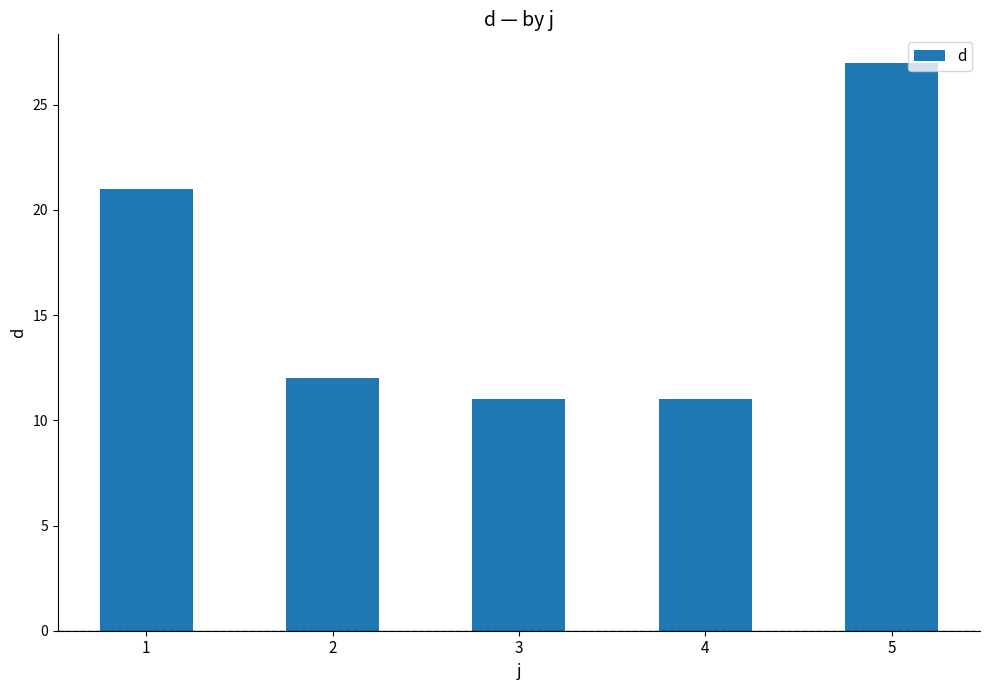

What is the value of the 5th bar from the left?

27